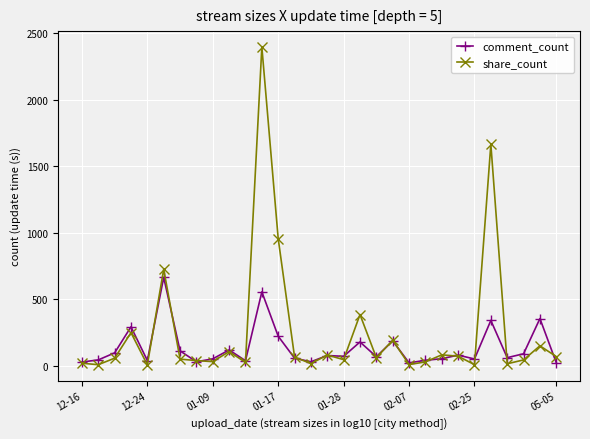

True or false: comment_count has more than 0 points higher than both neighbors.

True